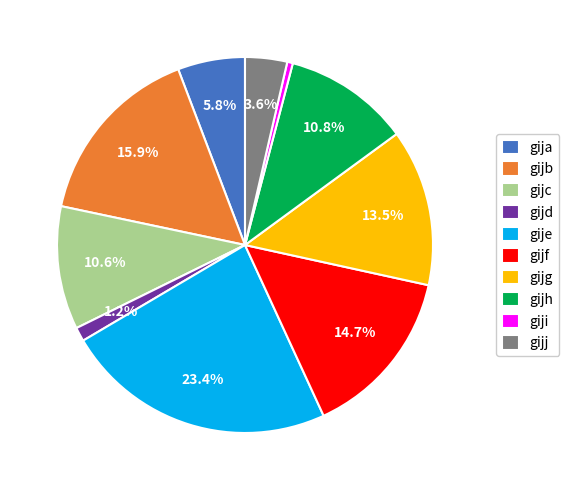

To the nearest percent, what is the combined percentage of gija and gijd?

7%